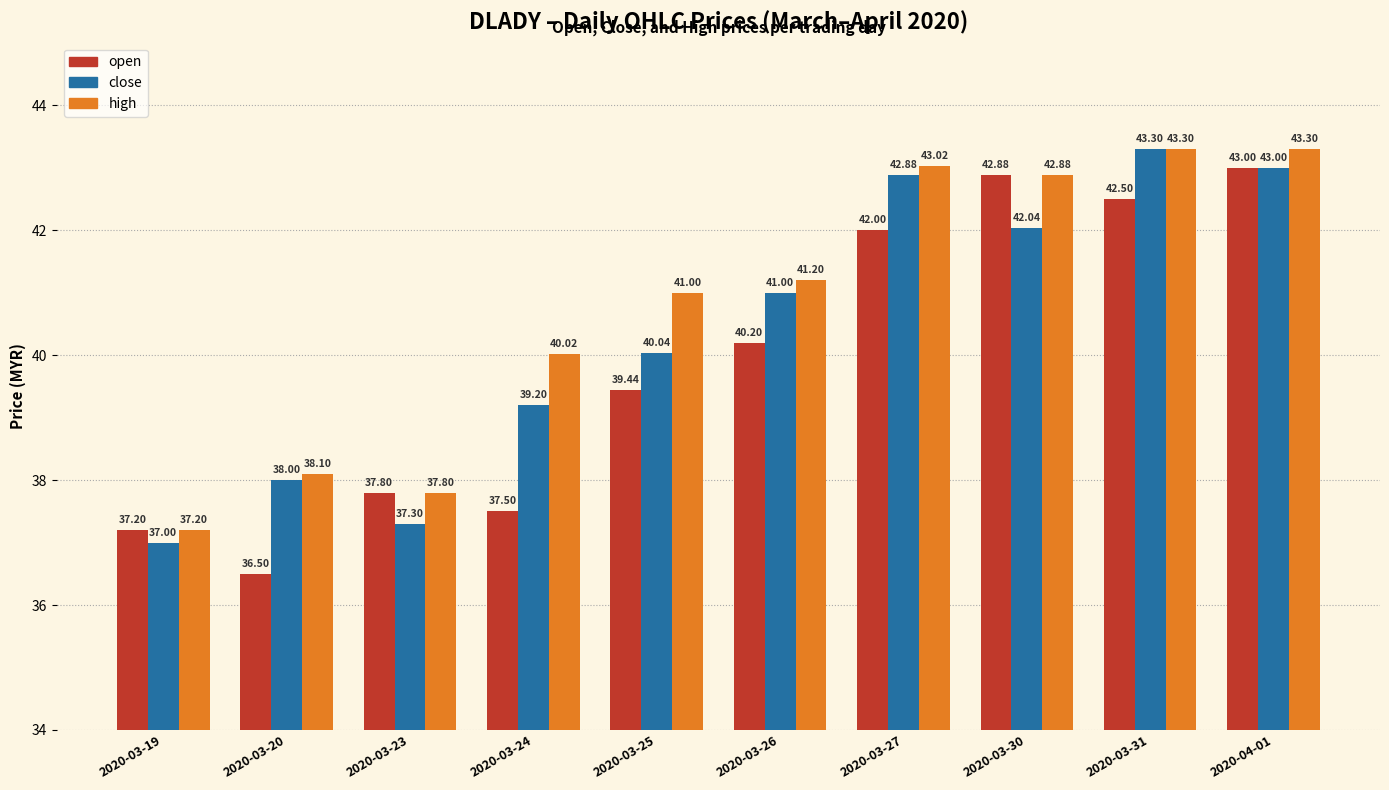

Which series has the widest spread of values?

open